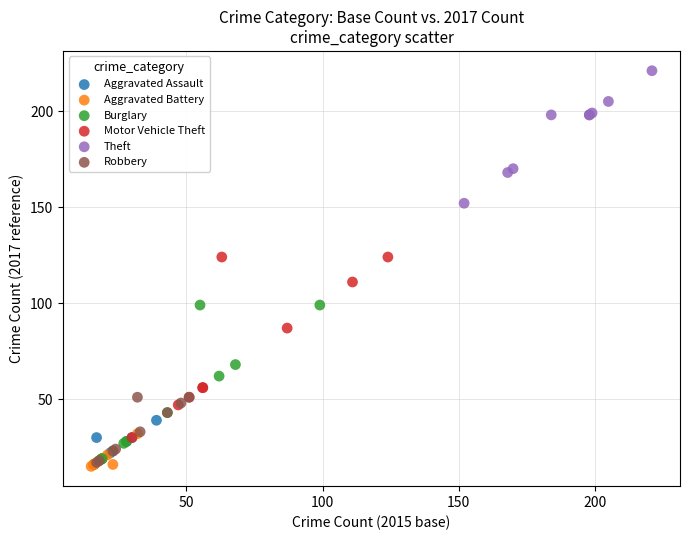

Which series has the widest spread of Y values?

Motor Vehicle Theft